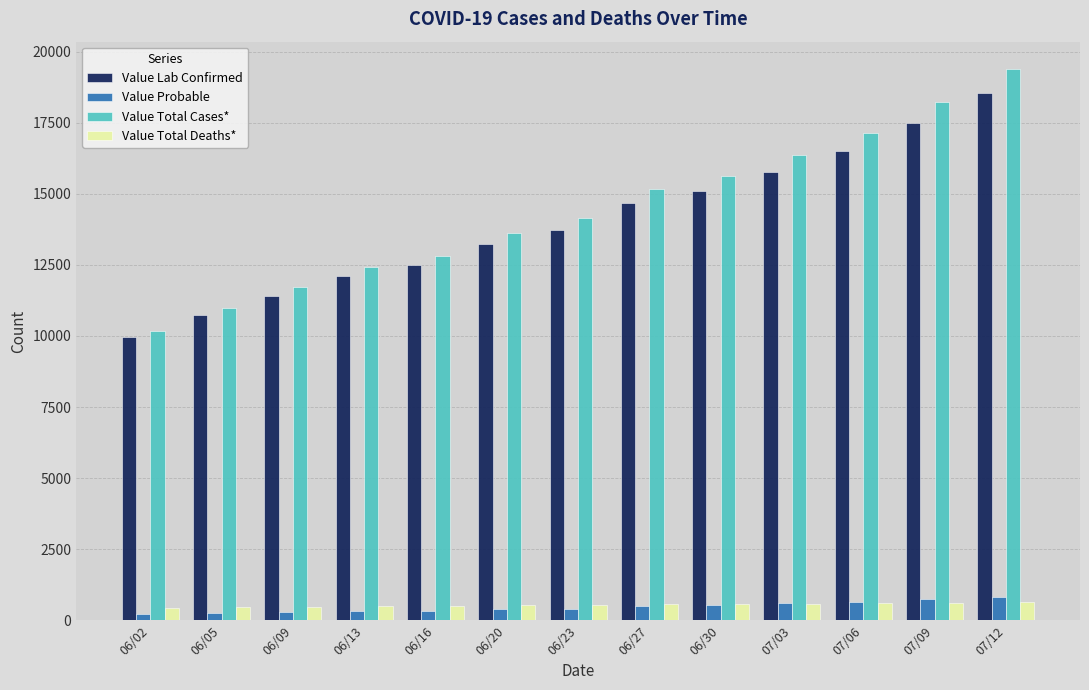

Rank the categories by Value Lab Confirmed value from lowest to highest.

06/02, 06/05, 06/09, 06/13, 06/16, 06/20, 06/23, 06/27, 06/30, 07/03, 07/06, 07/09, 07/12